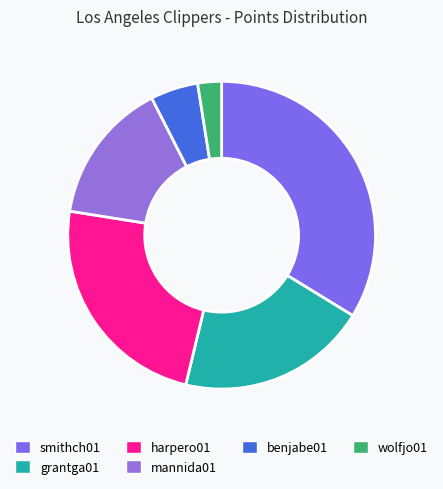

Is there any slice that represents more than half of the pie?

No